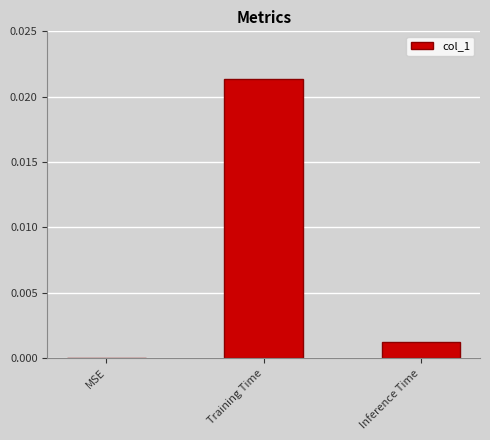

How many values are above zero?

2